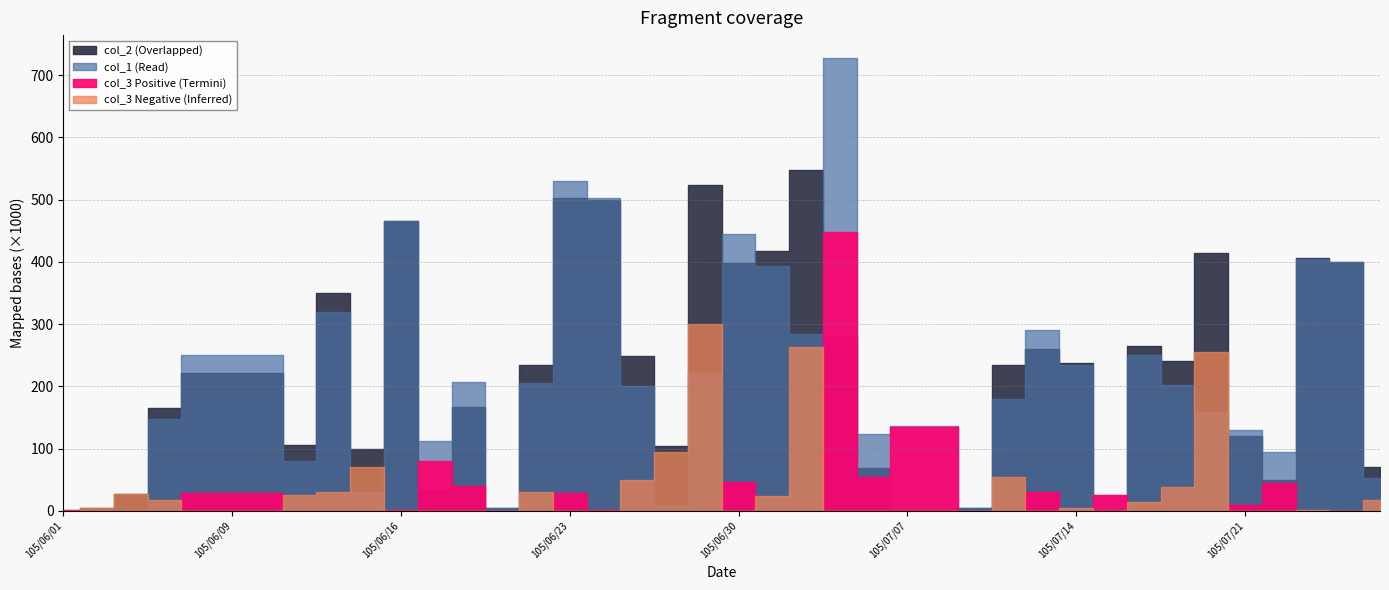

Is it true that col_3_pos equals 174851 at 105/07/01?

False